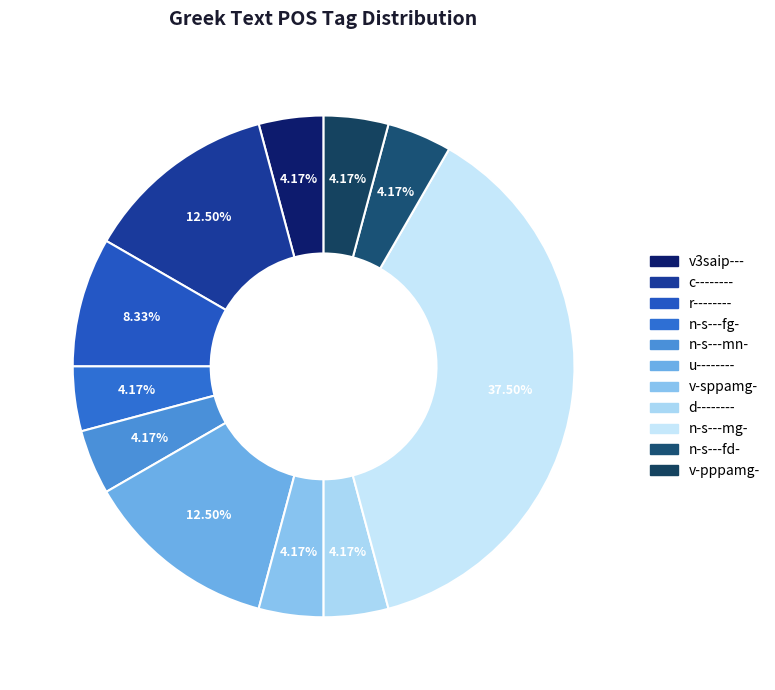

How many slices are in this pie chart?

11